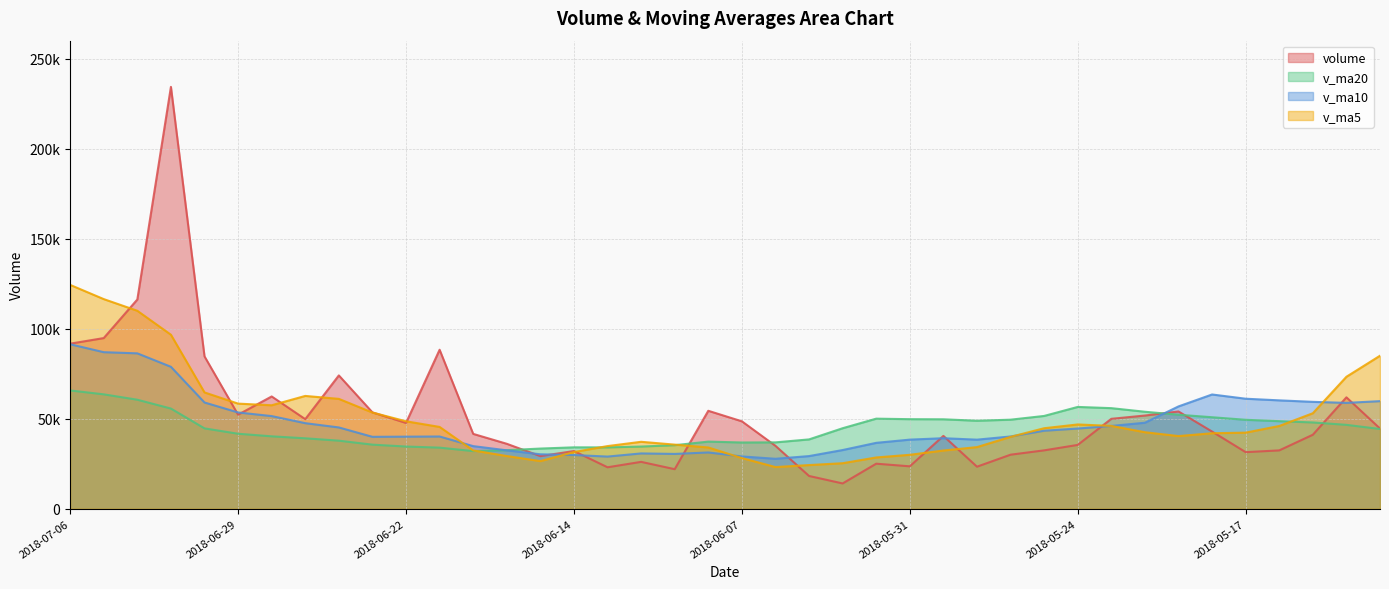

After their last crossing, which series has the higher values: volume or v_ma10?

v_ma10